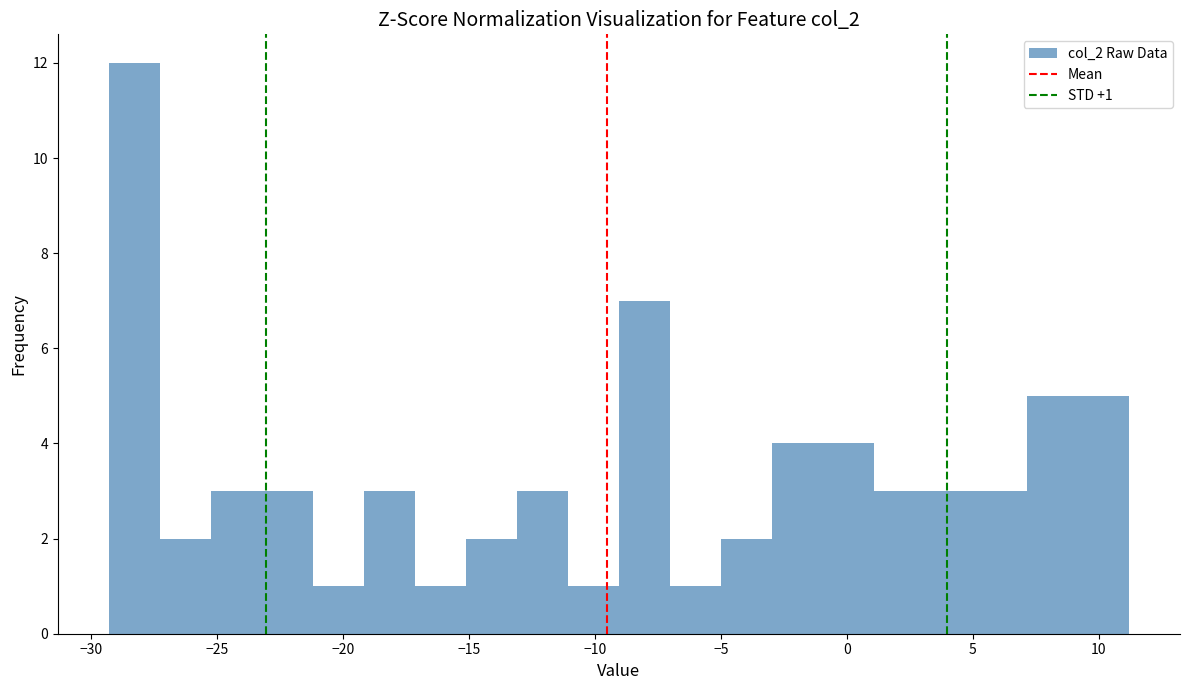

Over which range of the x-axis is the bar tallest?

-29.5 to -27.5